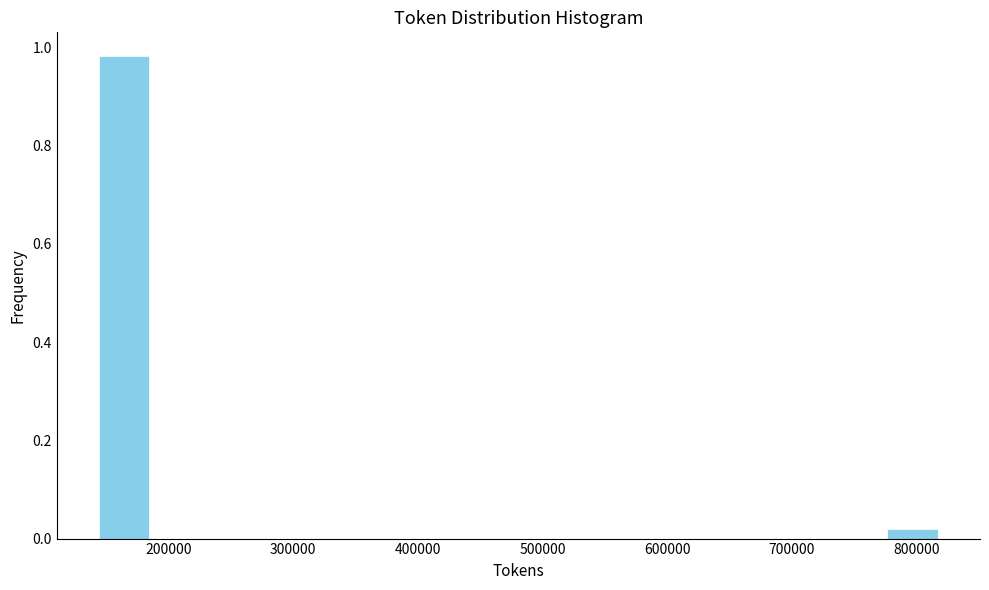

What is the height of the bar covering 140000 to 190000 on the x-axis? Neither the bar edges nor the heights are printed on the chart, so give them approximately, as read against the axes.

0.98